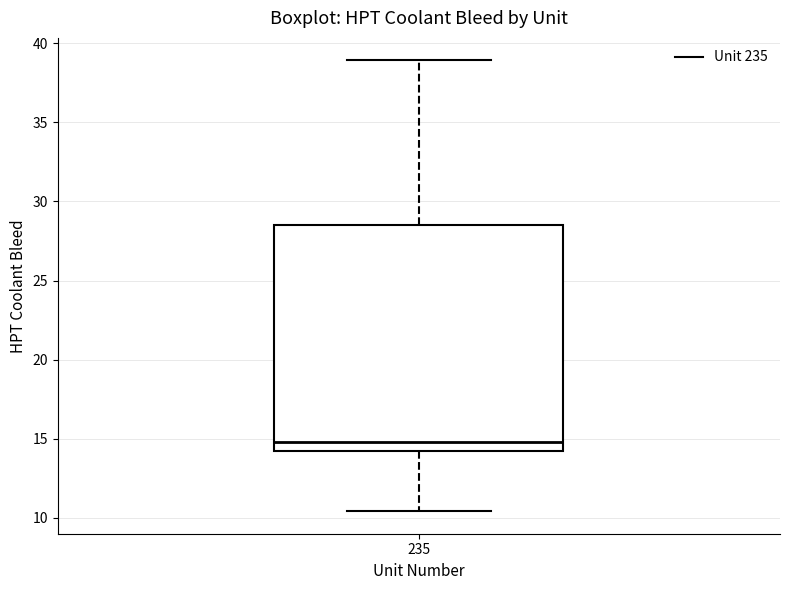

Where does the lower whisker of the box at x = 235 end on the y-axis? The values are not printed on the chart, so give them approximately, as read against the axis.

10.5